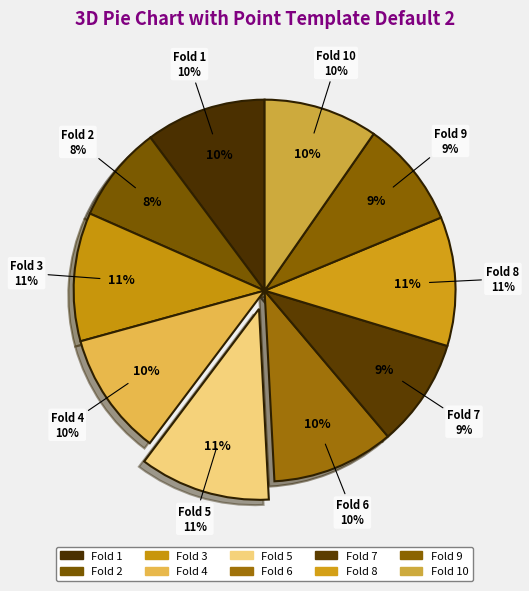

What is the smallest slice in the pie chart?

Fold 2